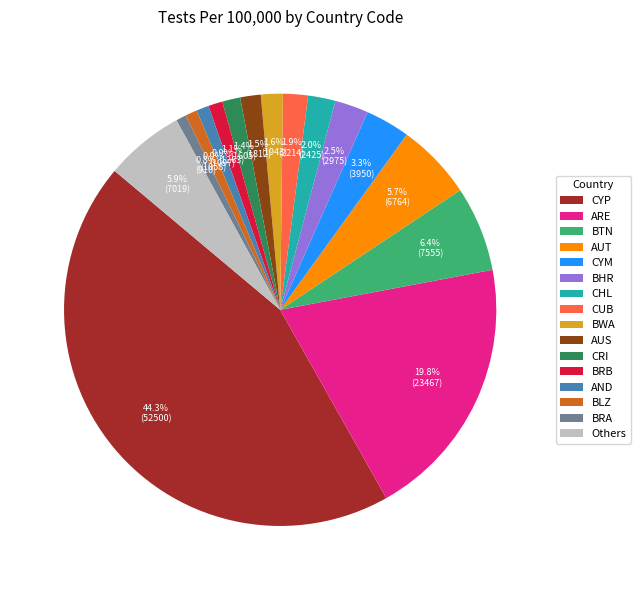

Combined, do Others and CRI account for over 50%?

No